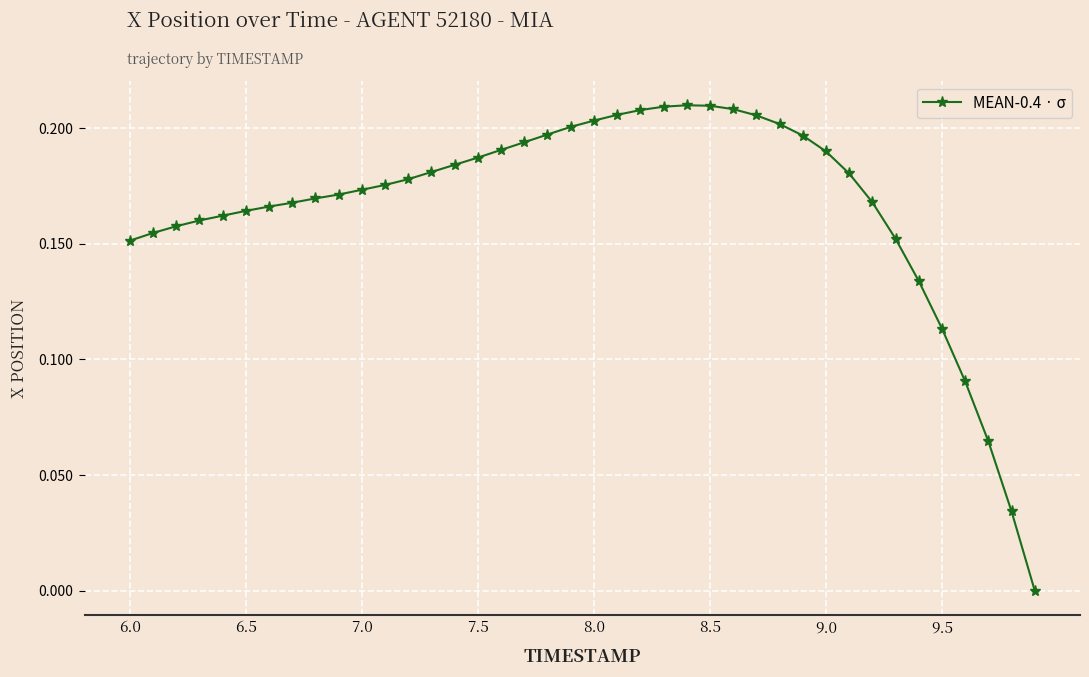

What is the sum of all values?

6.7